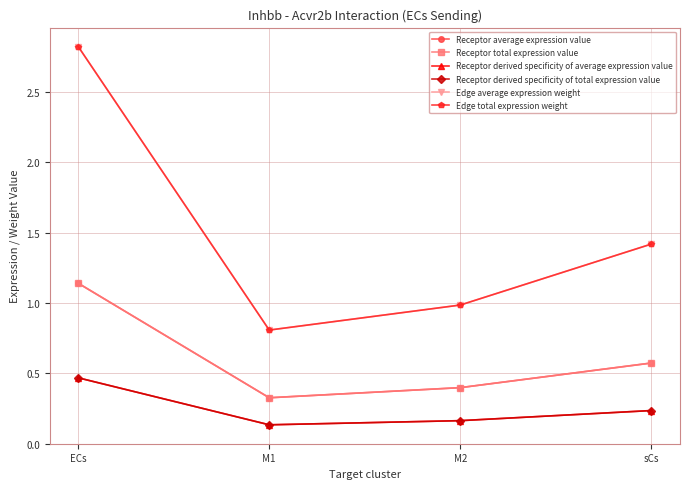

What is the sum of the Receptor derived specificity of average expression value values at M1 and sCs?

0.4